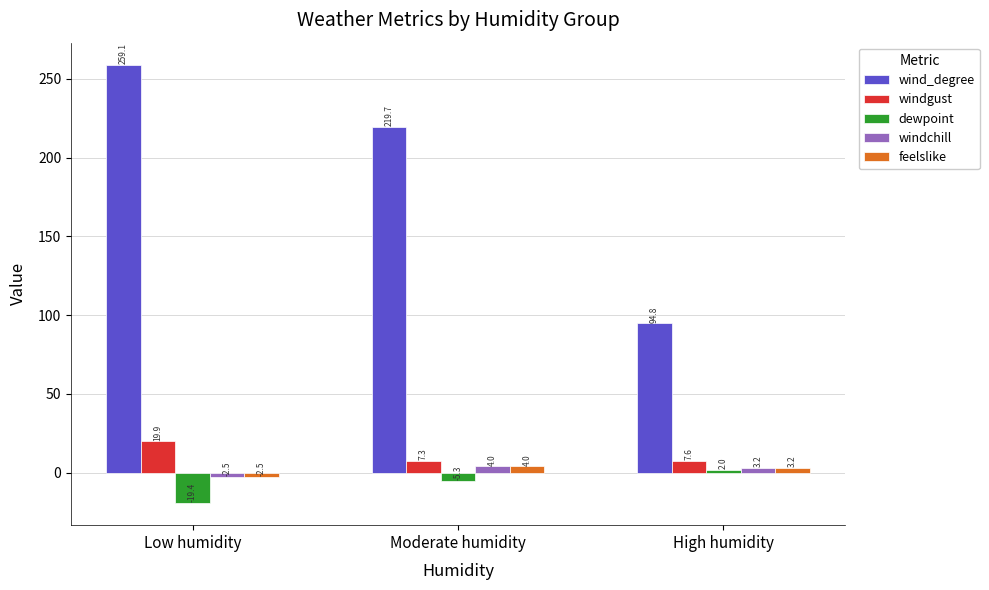

Which label corresponds to the smallest value in the chart?

Low humidity